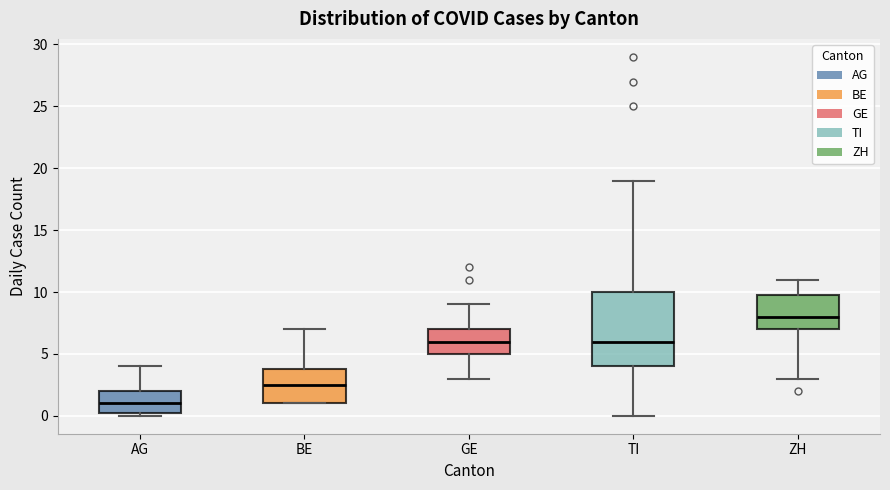

Comparing the boxes themselves (not the whiskers), which one is the tallest?

TI